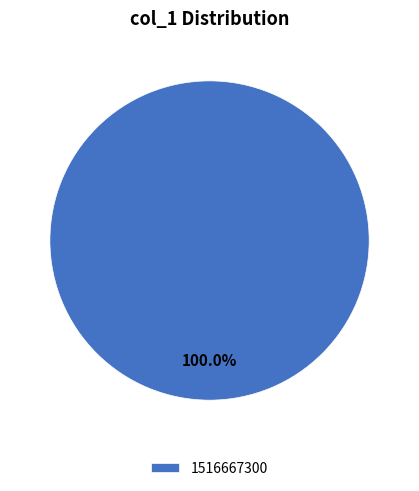

Does any single category account for the majority?

Yes